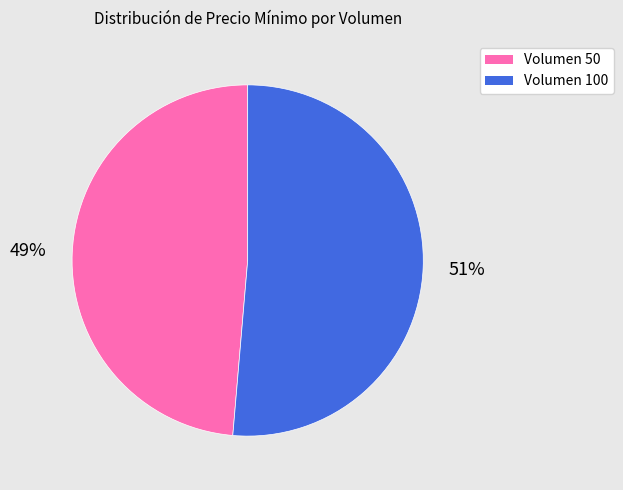

True or false: Volumen 50 accounts for 49% of the total.

True